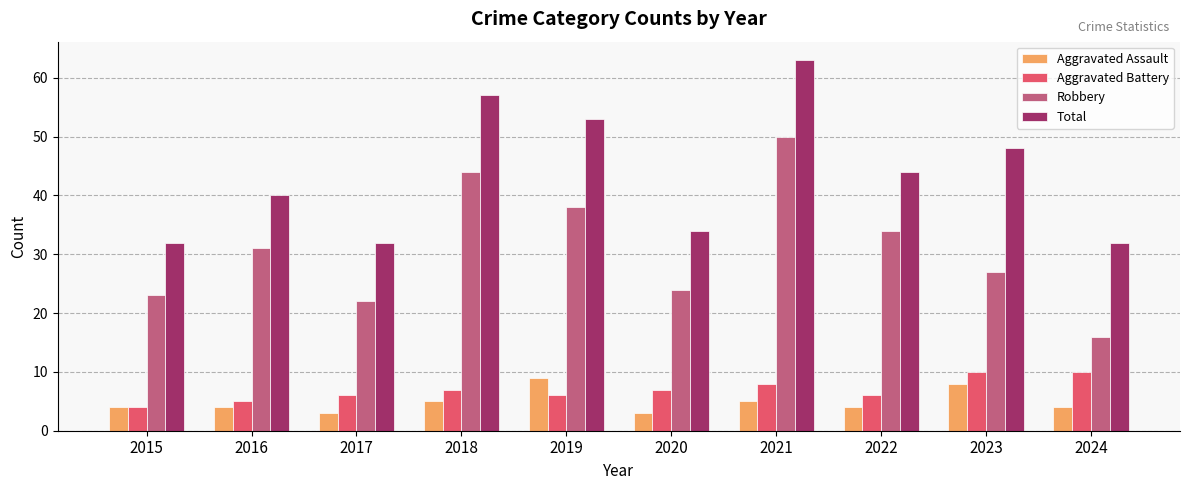

What is the maximum value for Aggravated Assault?

9